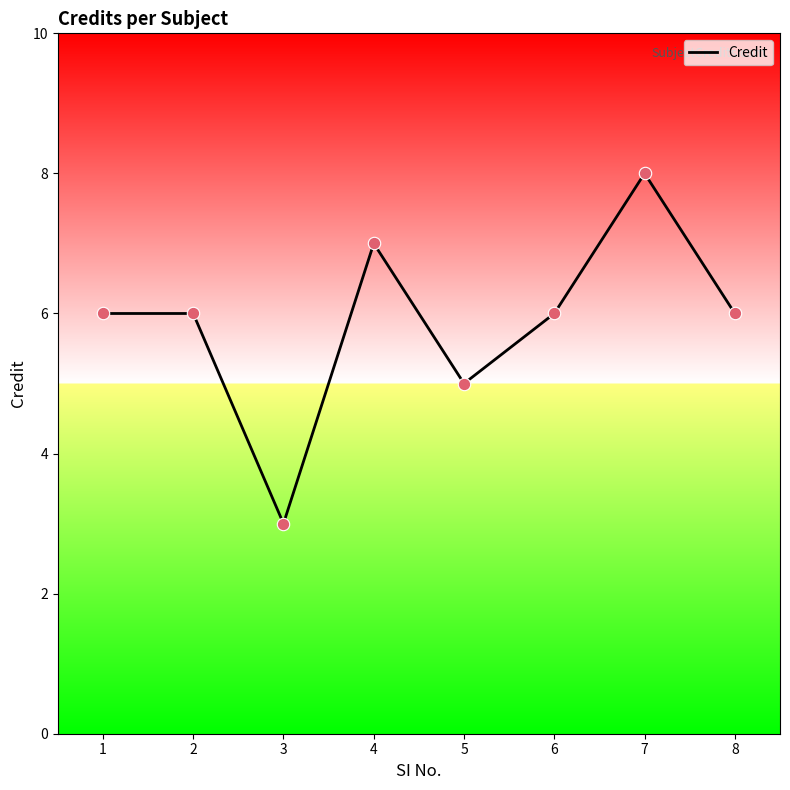

What is the ratio of the value at 3 to the value at 8?

0.5